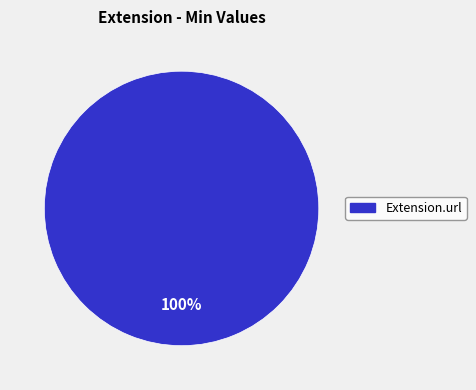

Does any single category account for the majority?

Yes